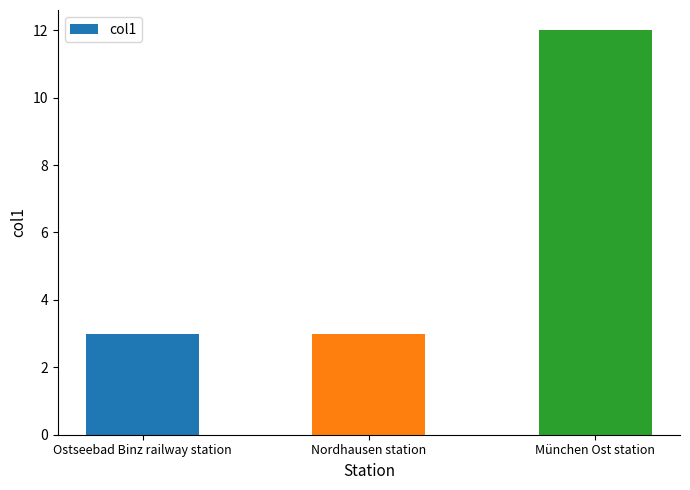

What is the change in value from Nordhausen station to München Ost station?

+9